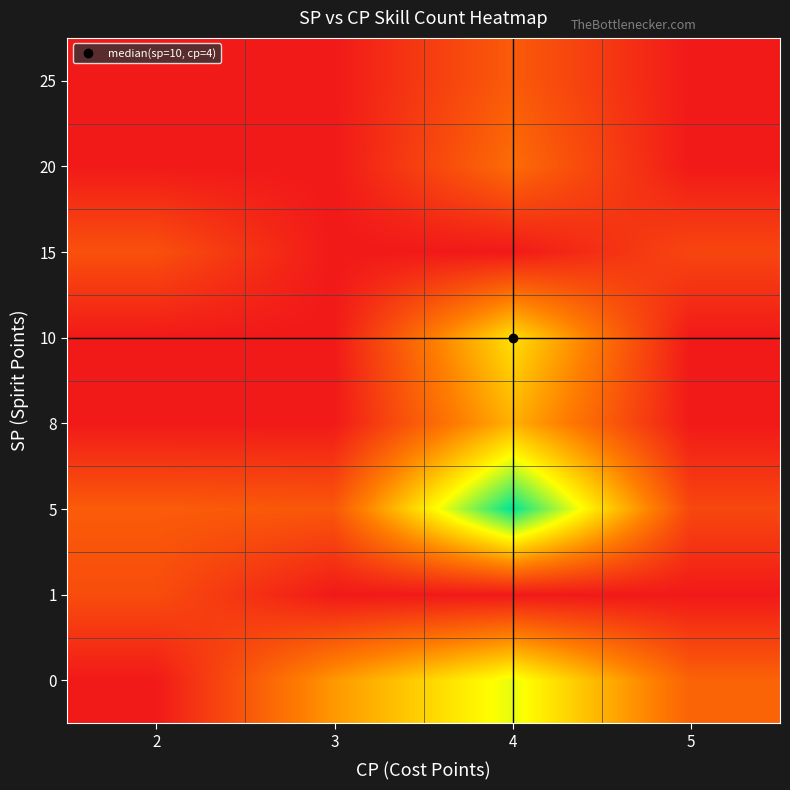

What is the difference between the highest and lowest values at 4?

166